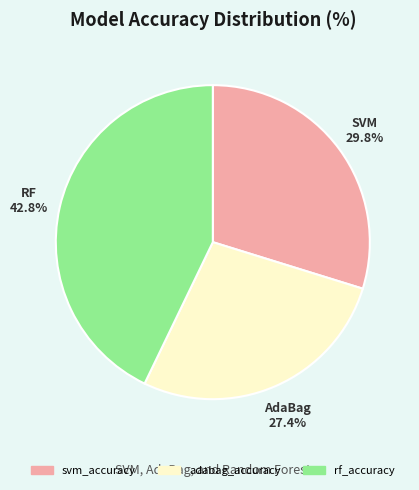

Is it true that adabag_accuracy is 40% of the pie?

False